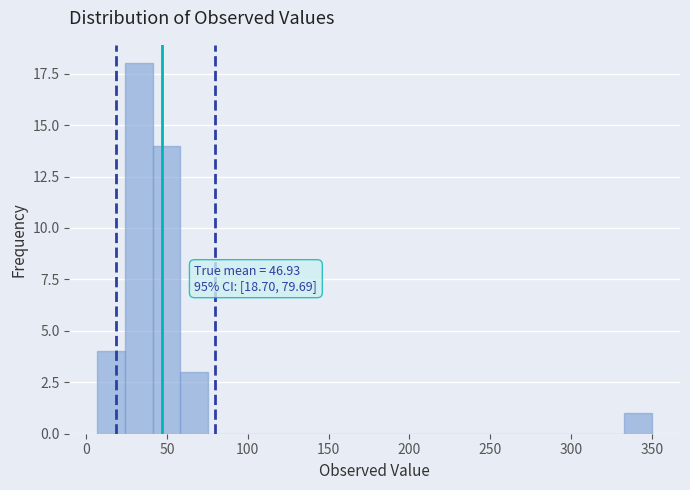

Read against the x-axis, roughly where is the centre of the tallest bar?

30